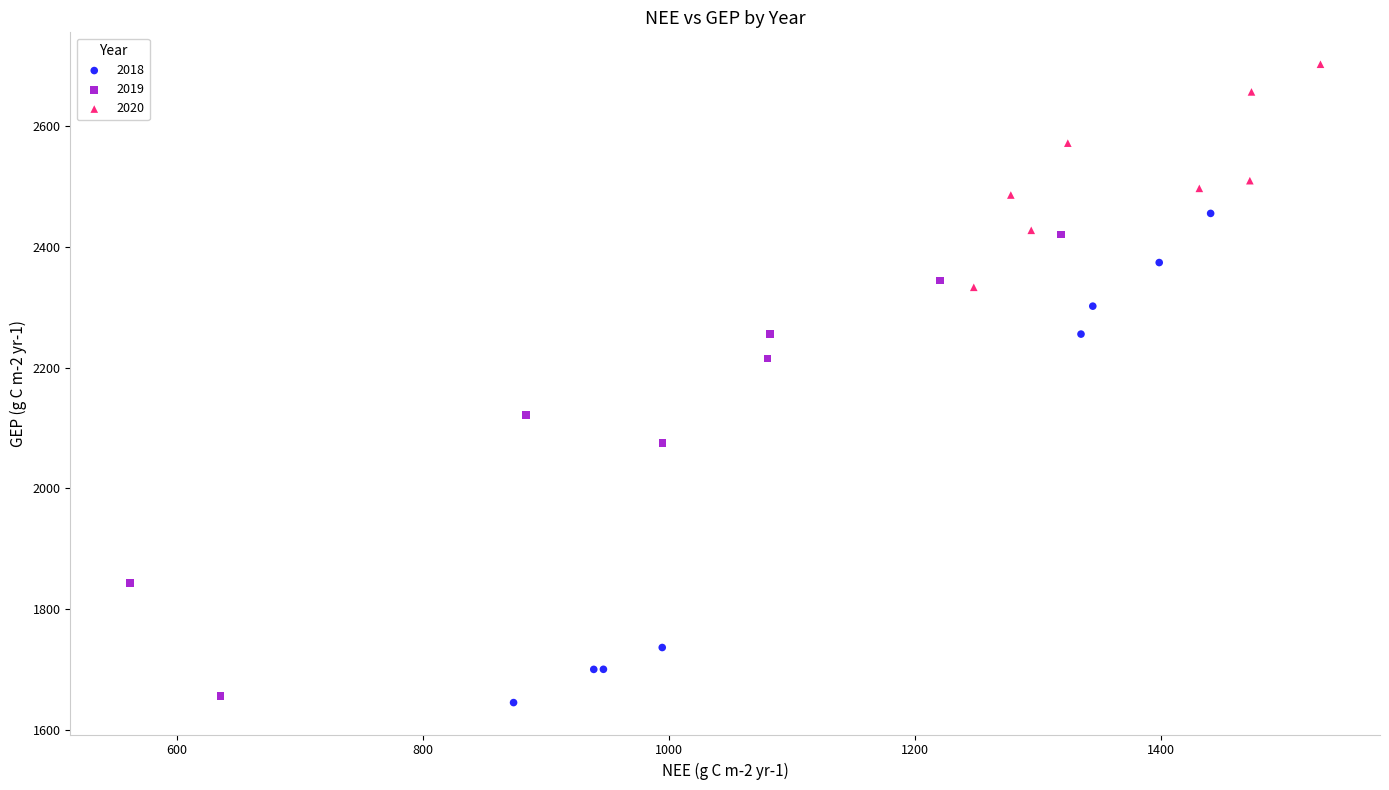

Which series reaches the minimum Y coordinate?

2018